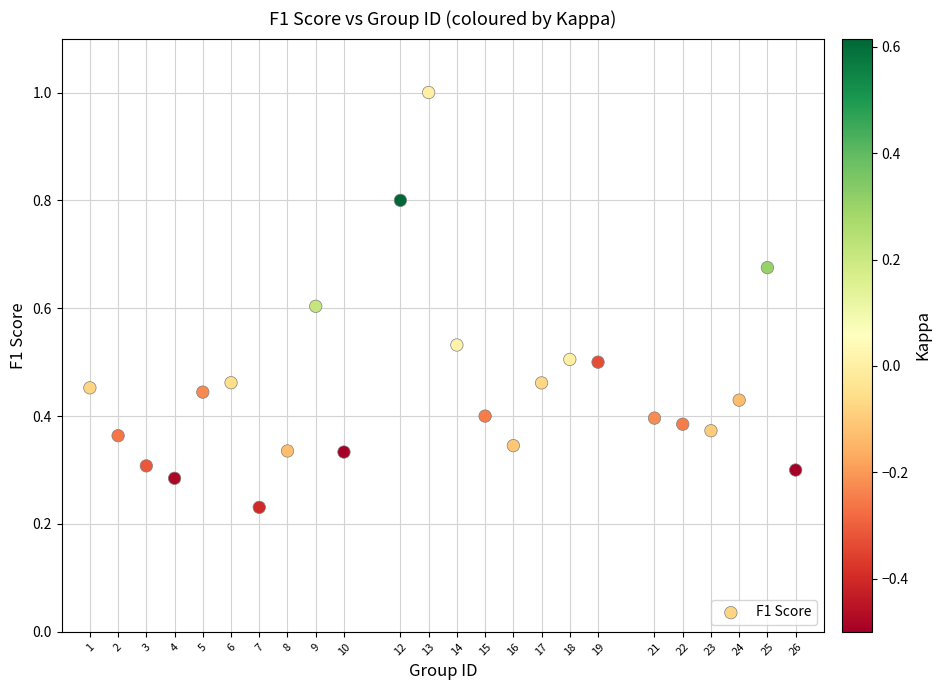

What is the range of X values (max minus min)?

25.0